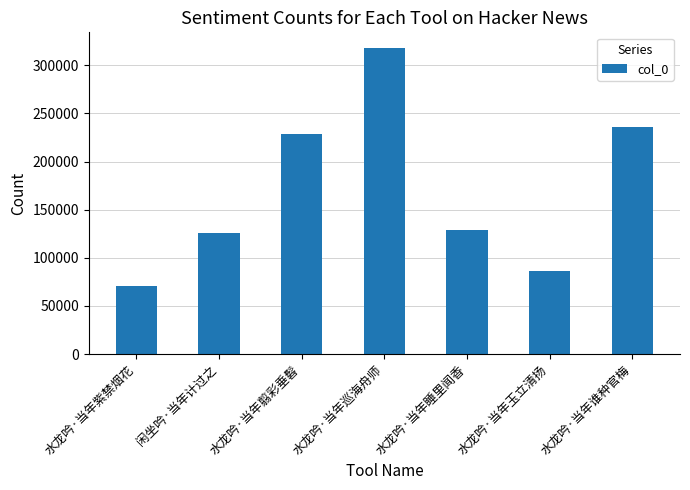

What is the difference between the values at 水龙吟·当年玉立清扬 and 水龙吟·当年巡海舟师?

232356